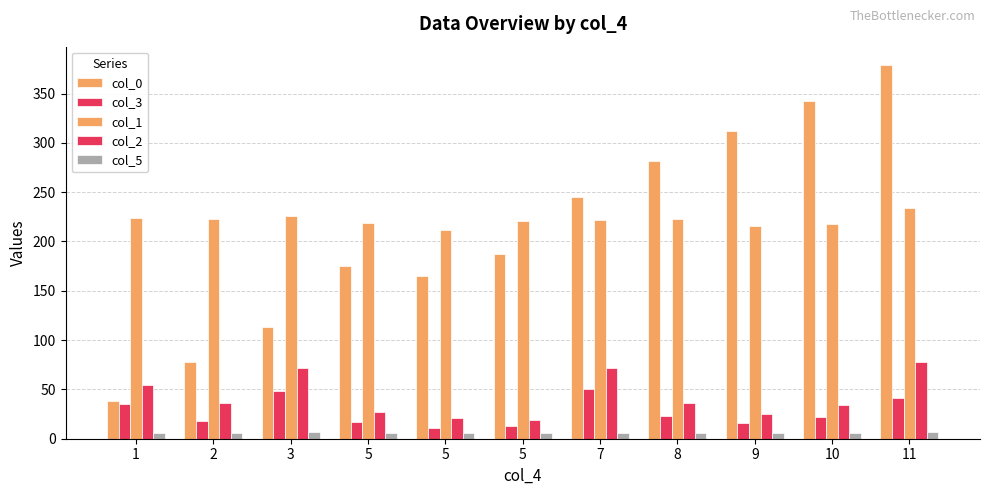

Reading right to left, extract all data points from this chart.

col_0: 378.6	342.8	311.6	282.0	245.4	187.2	165.2	175.6	113.2	77.4	38.3
col_3: 41.6	21.6	15.8	23.3	49.9	13.3	10.8	16.6	48.3	18.3	34.9
col_1: 233.6	218.0	216.1	223.0	221.7	220.5	211.7	218.6	225.5	223.0	223.6
col_2: 77.5	33.7	25.0	36.2	71.2	18.7	21.2	27.5	71.2	36.2	55.0
col_5: 7.0	6.0	6.0	6.0	6.0	6.0	6.0	6.0	7.0	6.0	6.0